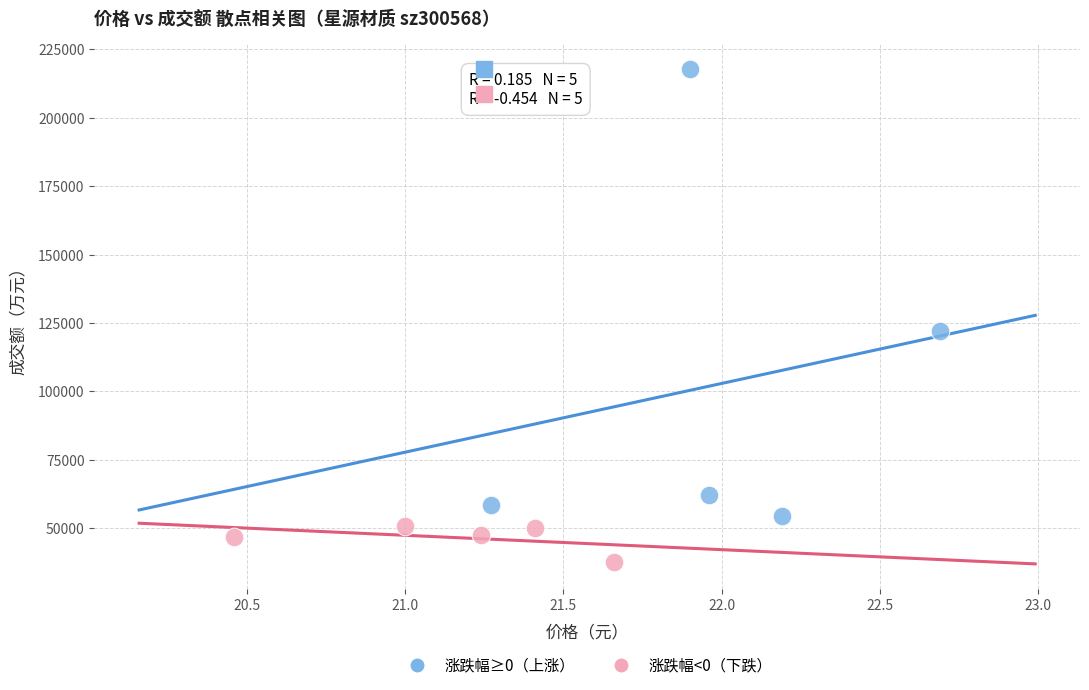

Which series has the largest Y range (max minus min)?

涨跌幅≥0（上涨）